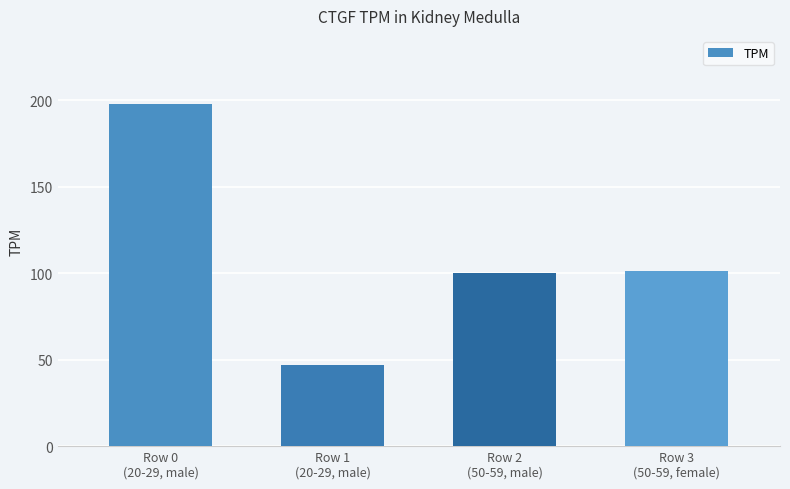

What is the value of the 2nd bar from the left?

46.8